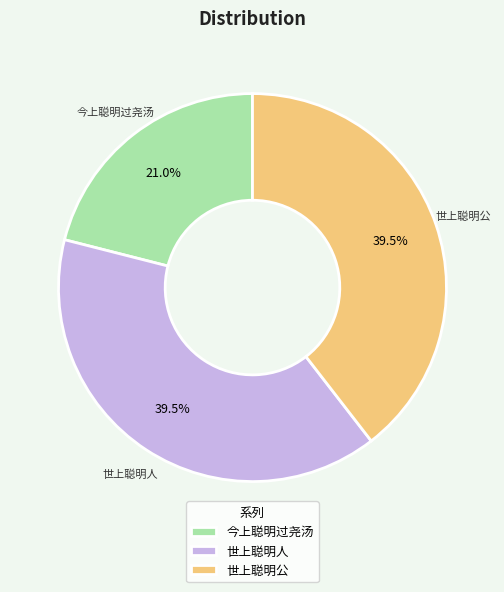

Count the number of slices in the pie.

3